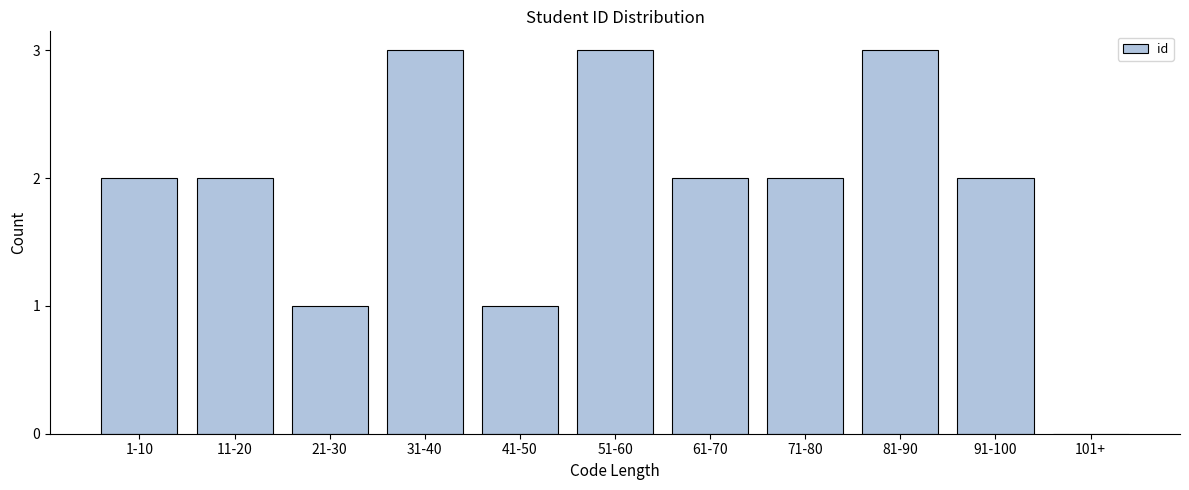

Reading left to right, list all the values displayed in this chart.

1-10=2	11-20=2	21-30=1	31-40=3	41-50=1	51-60=3	61-70=2	71-80=2	81-90=3	91-100=2	101+=0